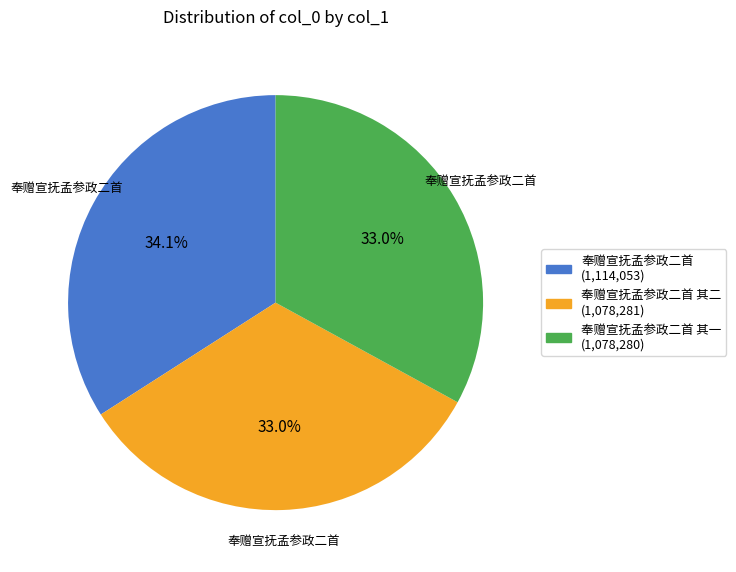

Count the number of slices in the pie.

3